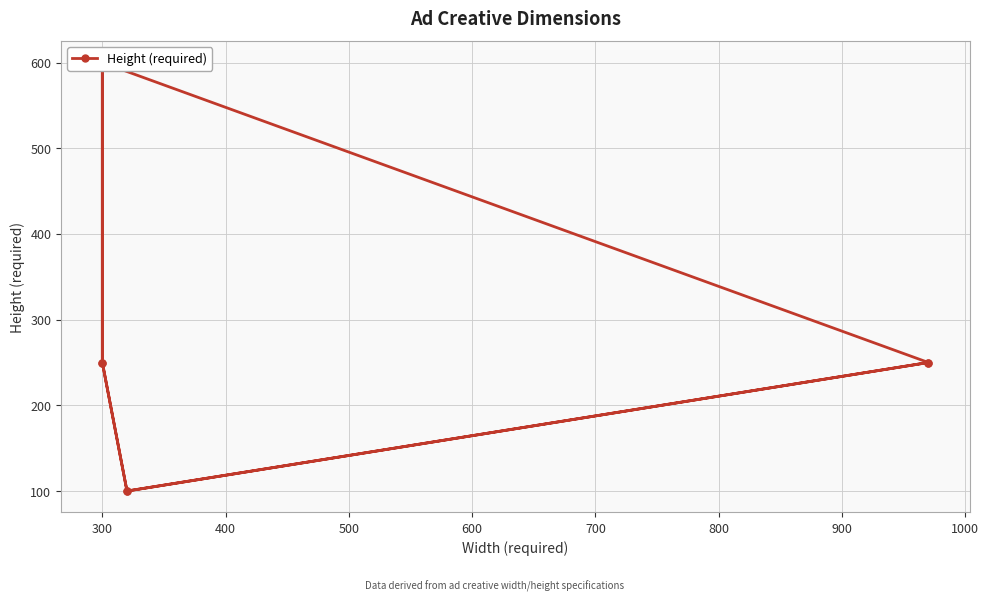

What is the average value?

300